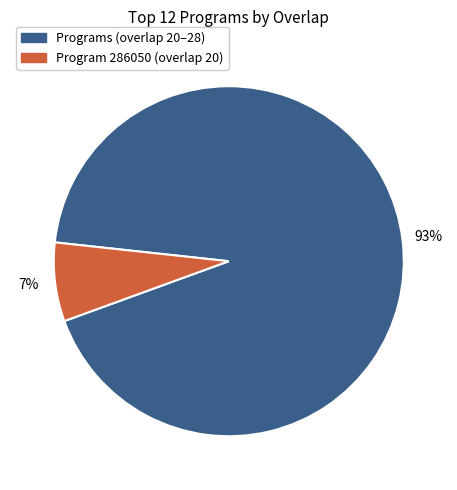

Does any single category account for the majority?

Yes